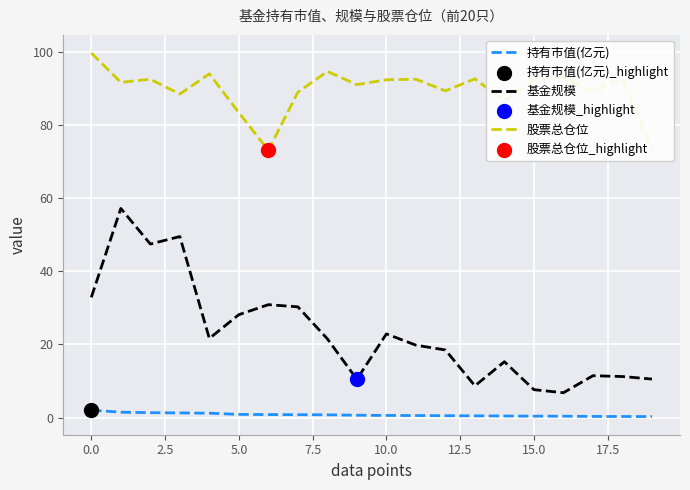

What is the total value across all series at 14?

102.2